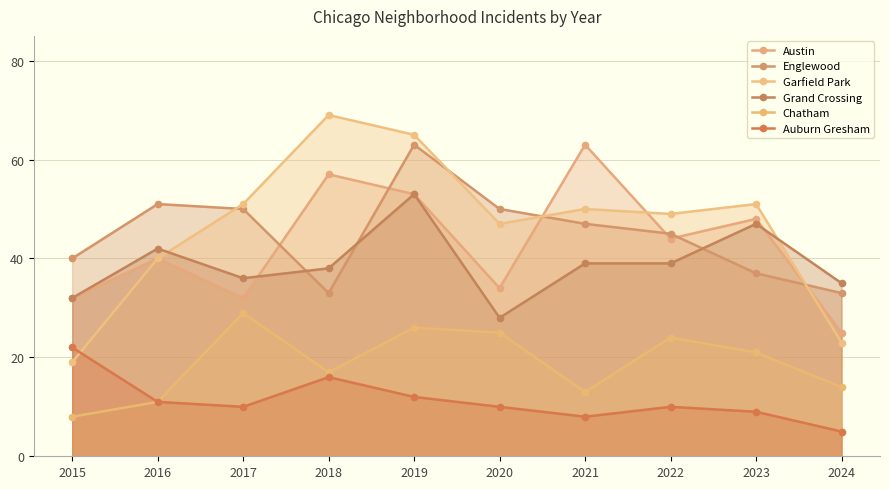

What is the spread (max minus min) of values at 2015?

32